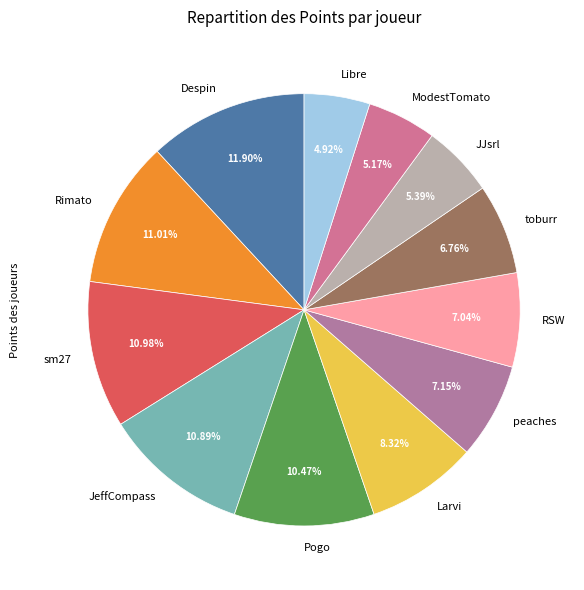

Which has a higher value, Rimato or Libre?

Rimato